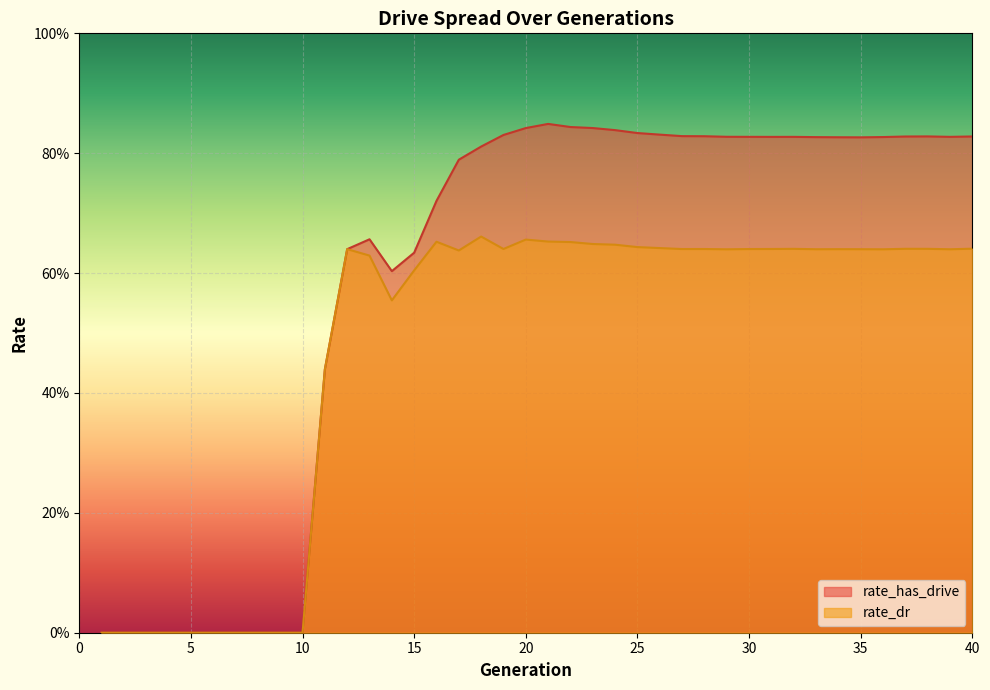

Is it true that rate_dr equals 0.3 at 6?

False